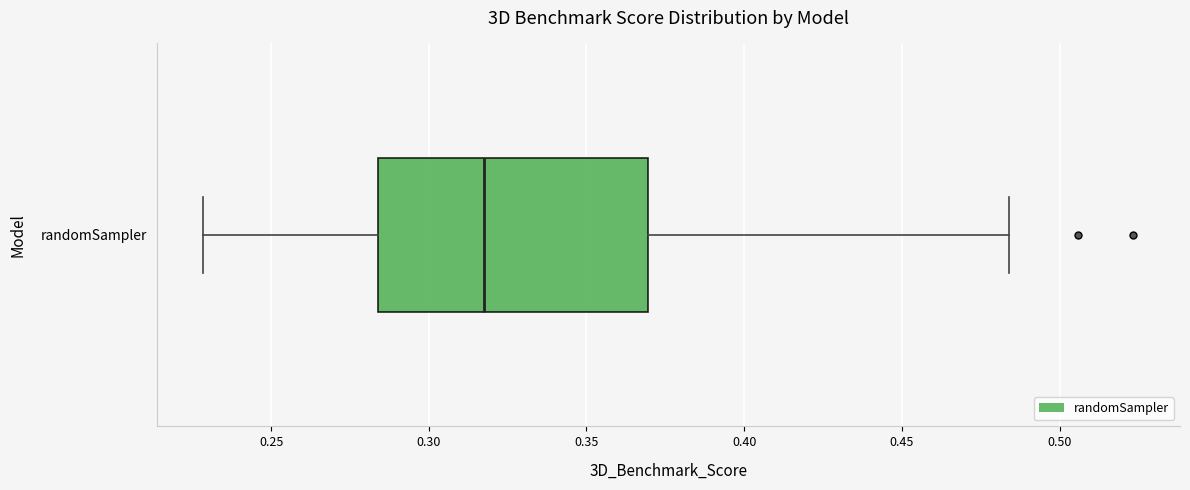

Read this box plot against the x-axis: the position of the median line, the range covered by the box, and the ends of both whiskers. The values are not printed on the chart, so give them approximately, as read against the axis.

median 0.320, box 0.285 to 0.370, whiskers 0.230 to 0.485